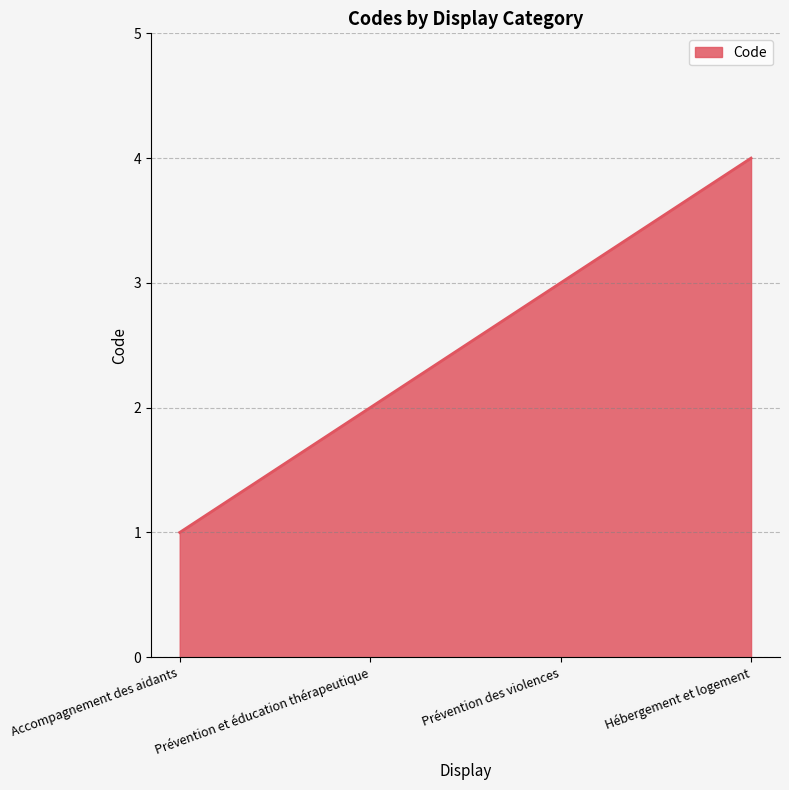

What is the maximum value shown in the chart?

4.0